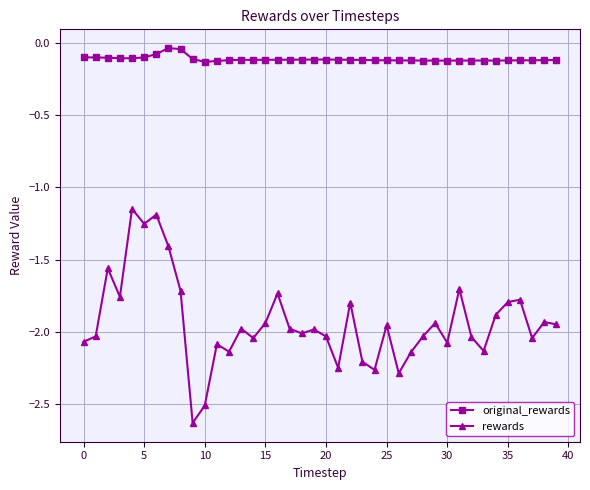

True or false: rewards has more than 2 interior local peaks.

True